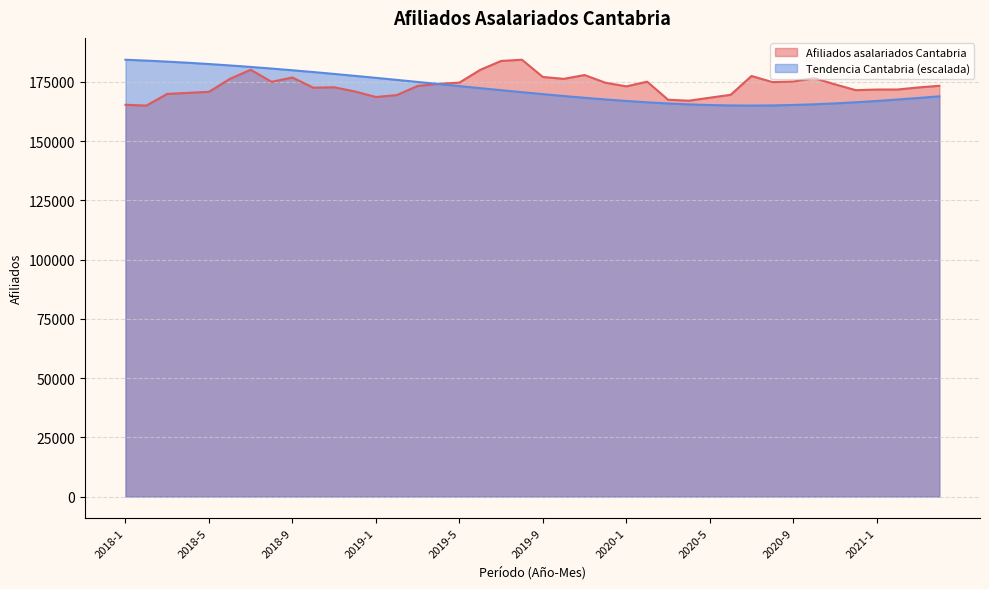

Where does the Afiliados asalariados Cantabria series first go above 173326?

2018-6